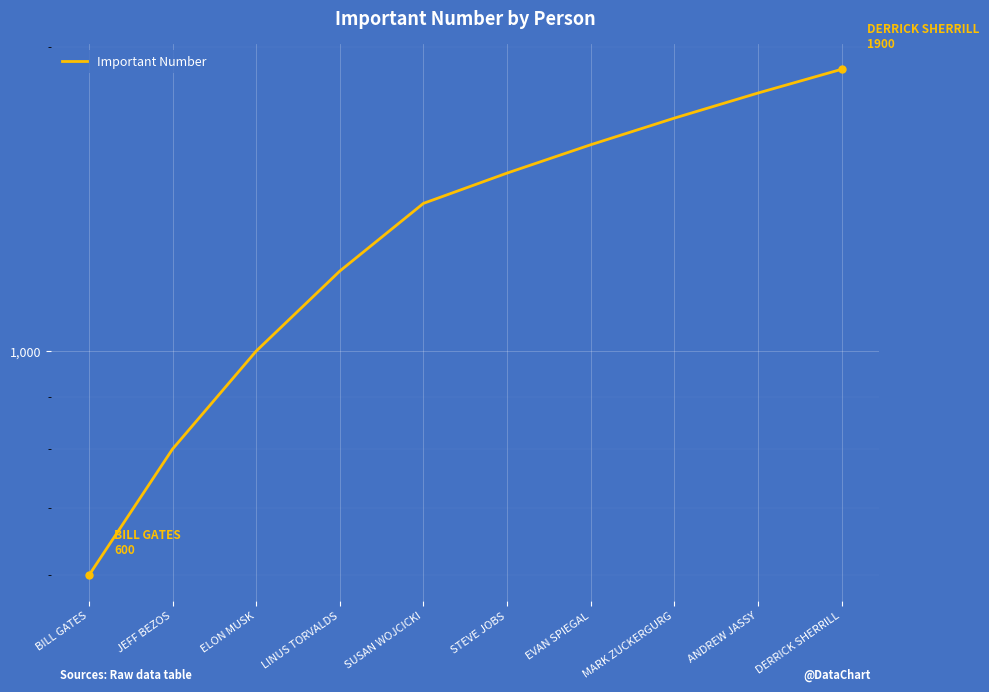

Rank the categories by value from lowest to highest.

BILL GATES, JEFF BEZOS, ELON MUSK, LINUS TORVALDS, SUSAN WOJCICKI, STEVE JOBS, EVAN SPIEGAL, MARK ZUCKERGURG, ANDREW JASSY, DERRICK SHERRILL